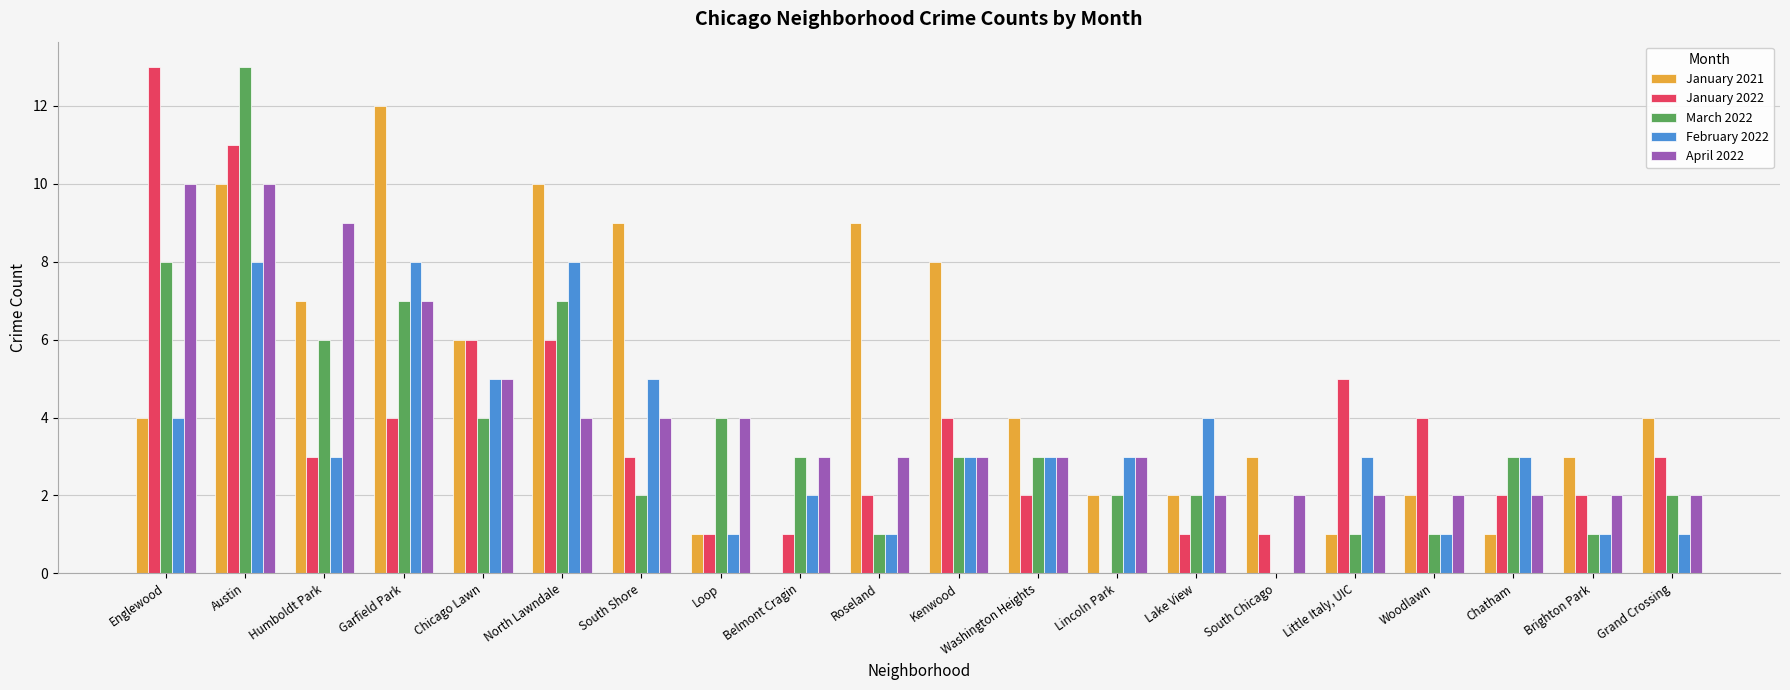

How many distinct data groups are displayed?

5